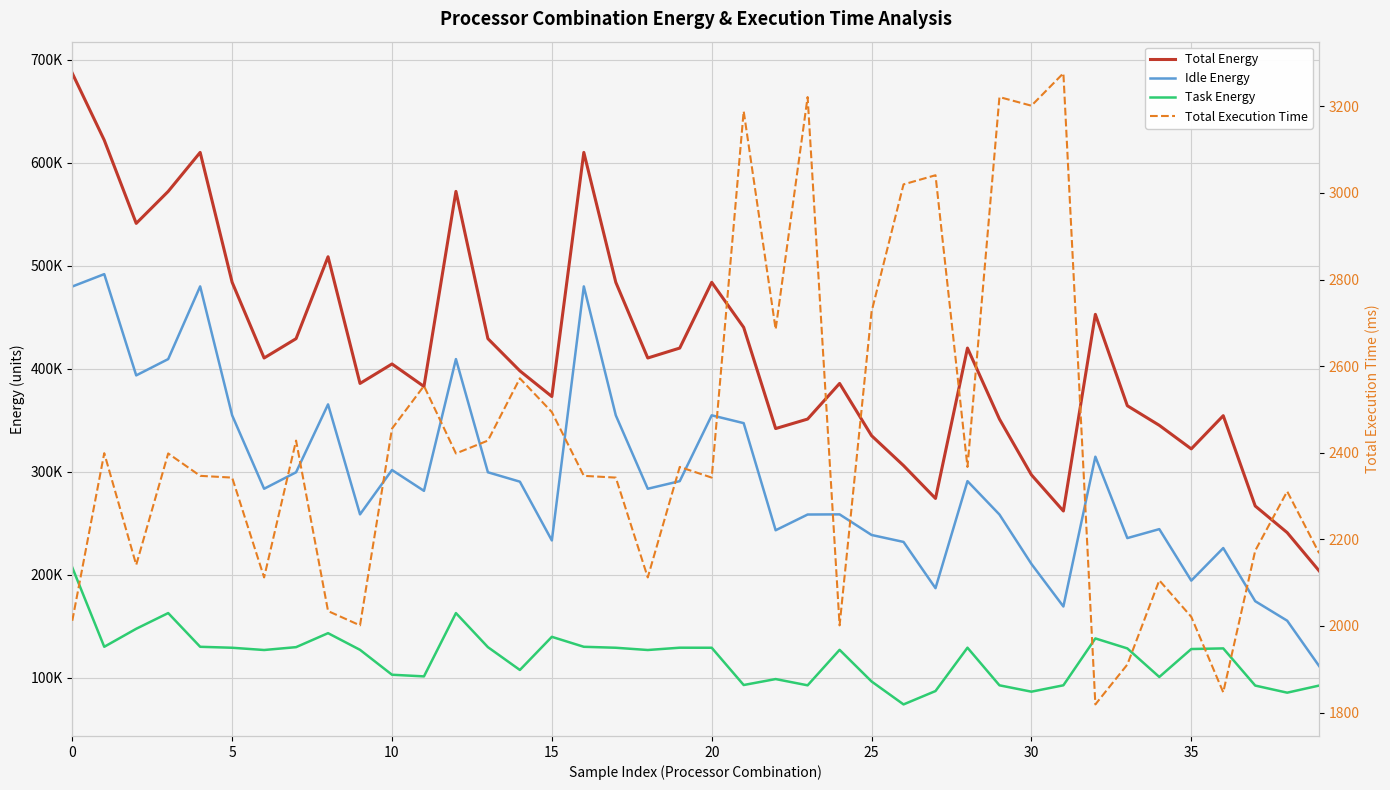

What is the value of the Total Energy point at the 26th from the left?

483962.0